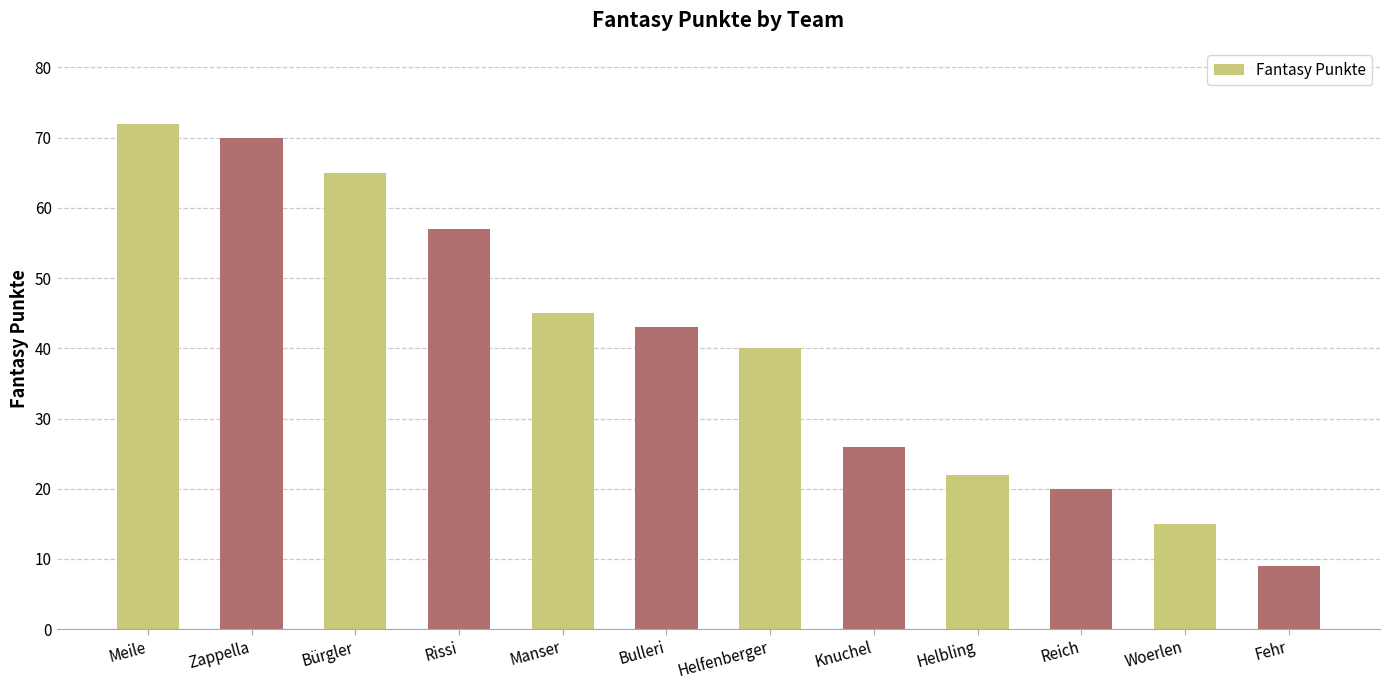

At which label does the data first exceed 43?

Meile